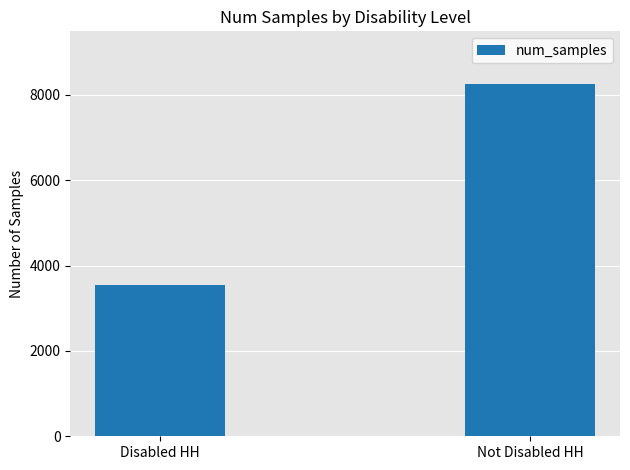

What is the difference between the values at Not Disabled HH and Disabled HH?

4694